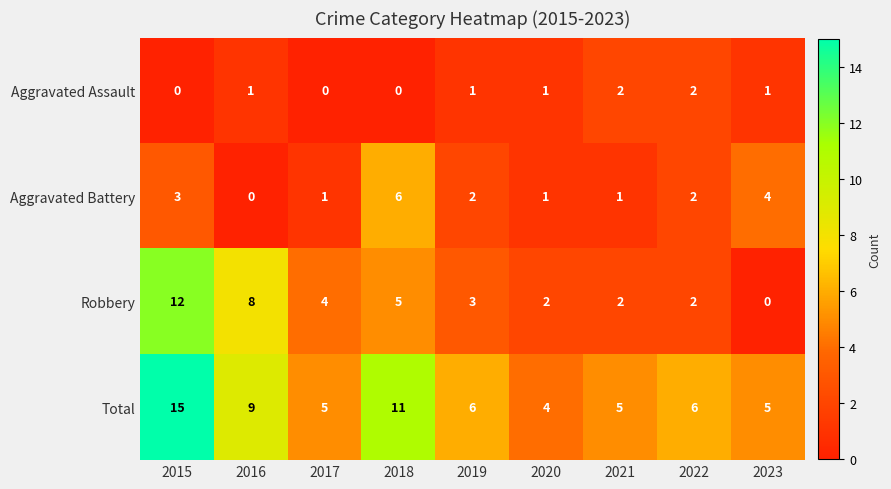

At which label does Robbery first exceed 3?

2015